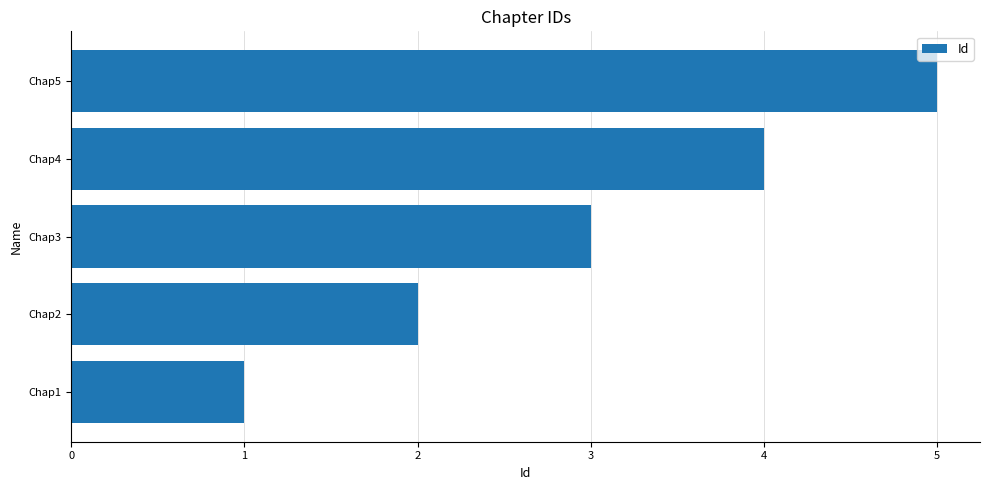

Where is the data nearest to the value 3?

Chap3